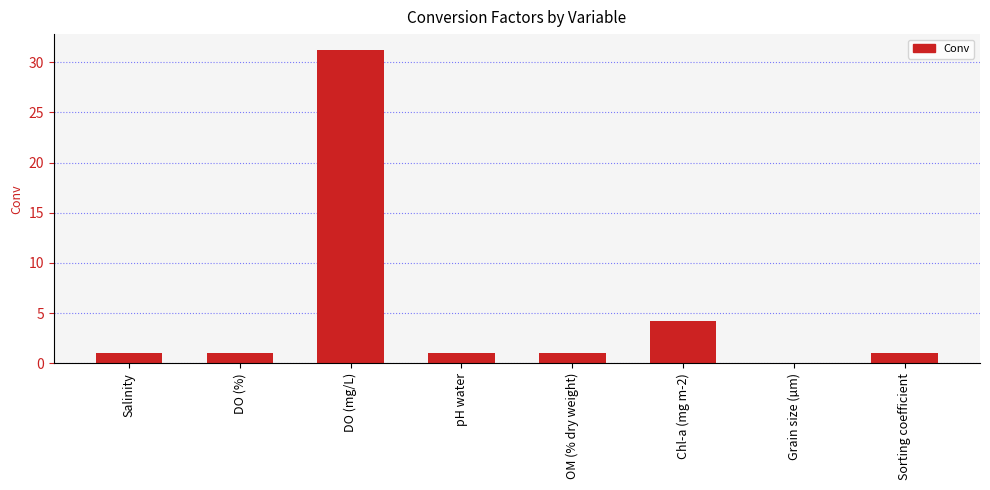

Which category has the highest value across all series?

DO (mg/L)